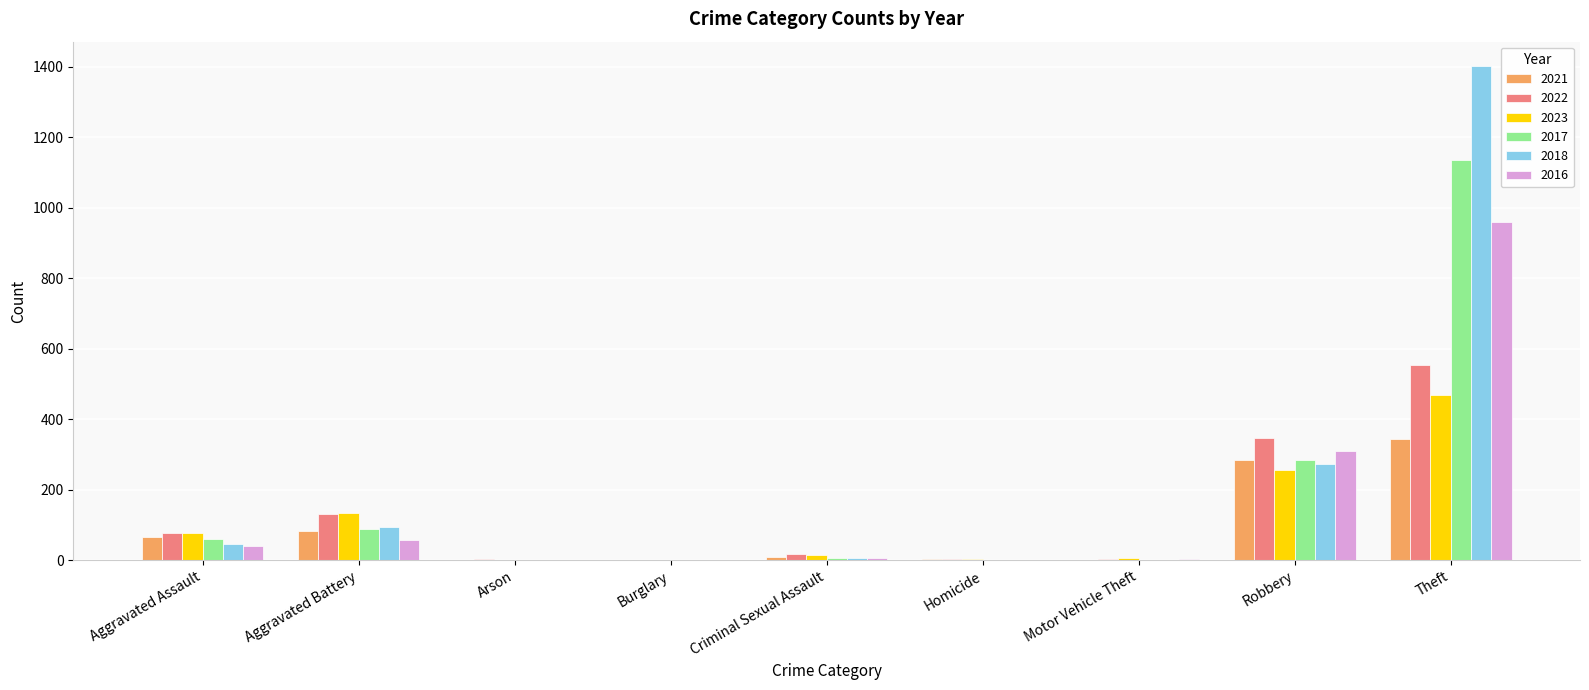

Is it true that 2016 equals 41 at Aggravated Assault?

True